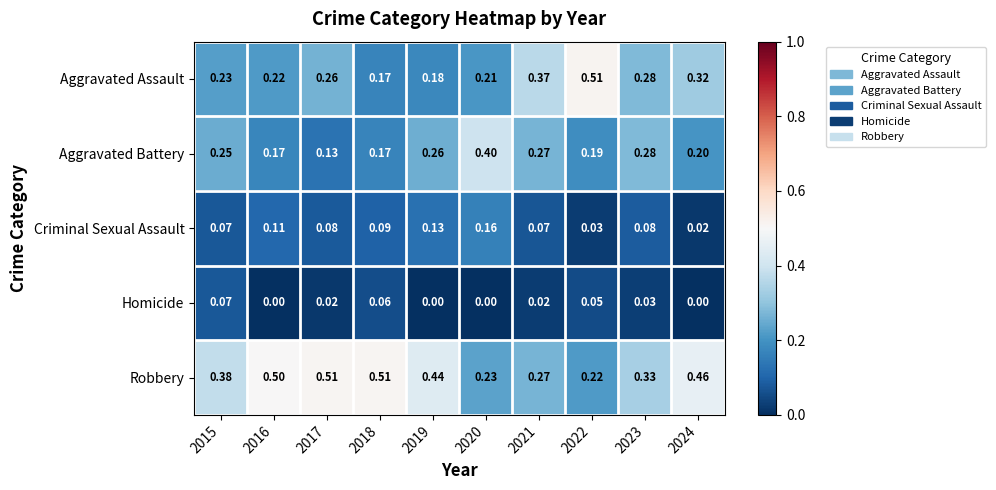

Which series has the largest total across all categories?

Robbery